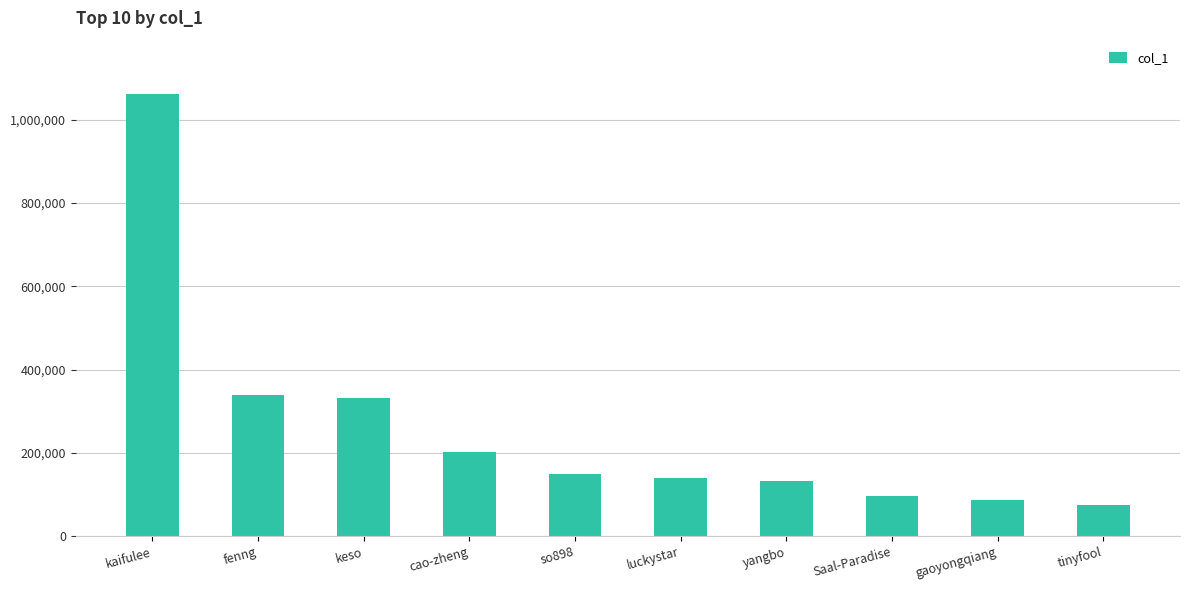

What is the average value?

261346